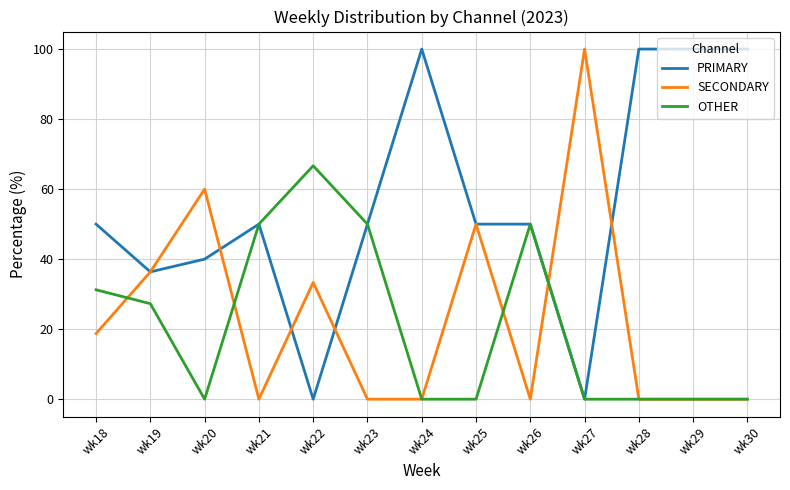

What are all the series names shown in the legend?

PRIMARY, SECONDARY, OTHER